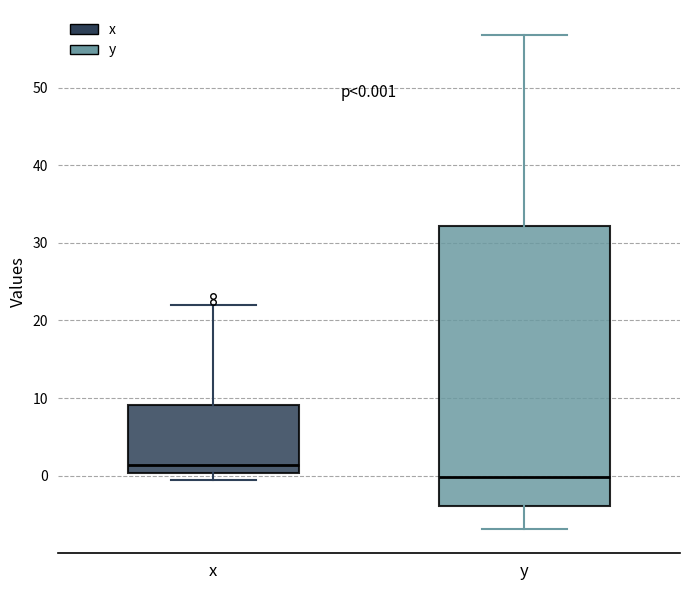

Comparing the boxes themselves (not the whiskers), which one is the tallest?

y